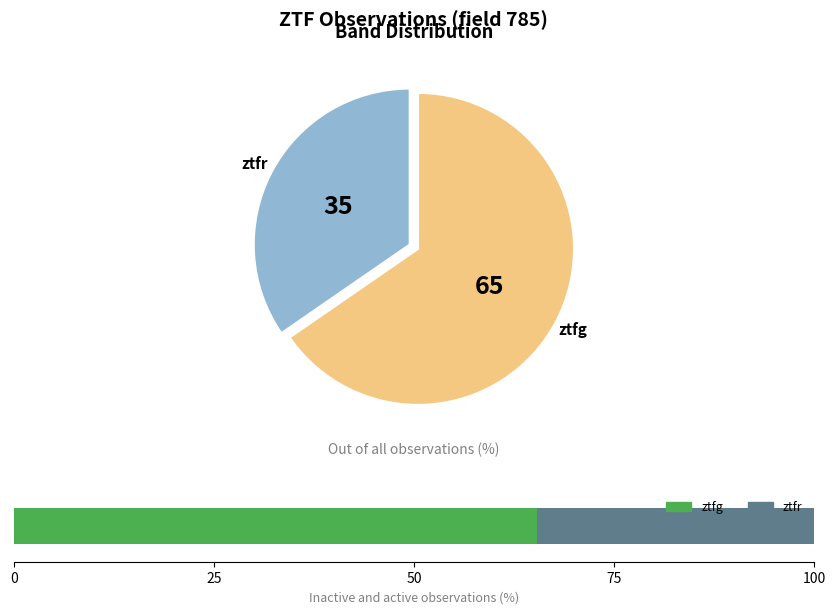

Which category has the biggest portion of the pie?

ztfg